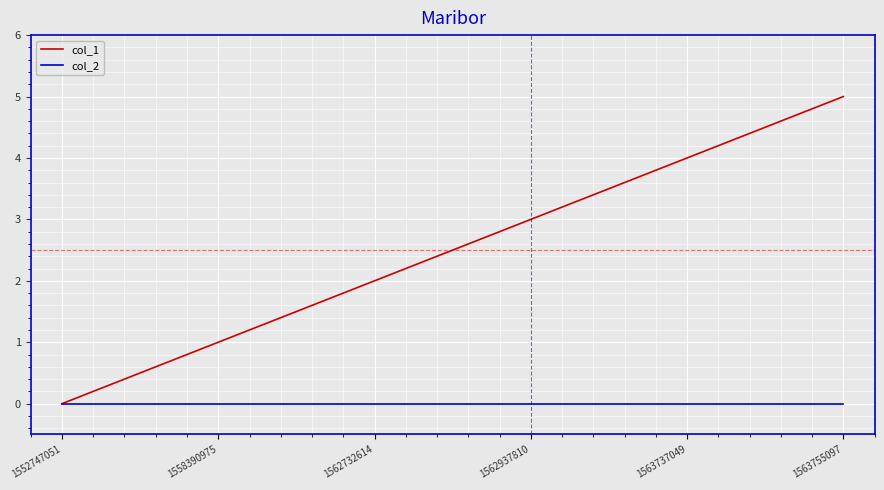

What is the approximate value of col_1 at 1562732614?

2